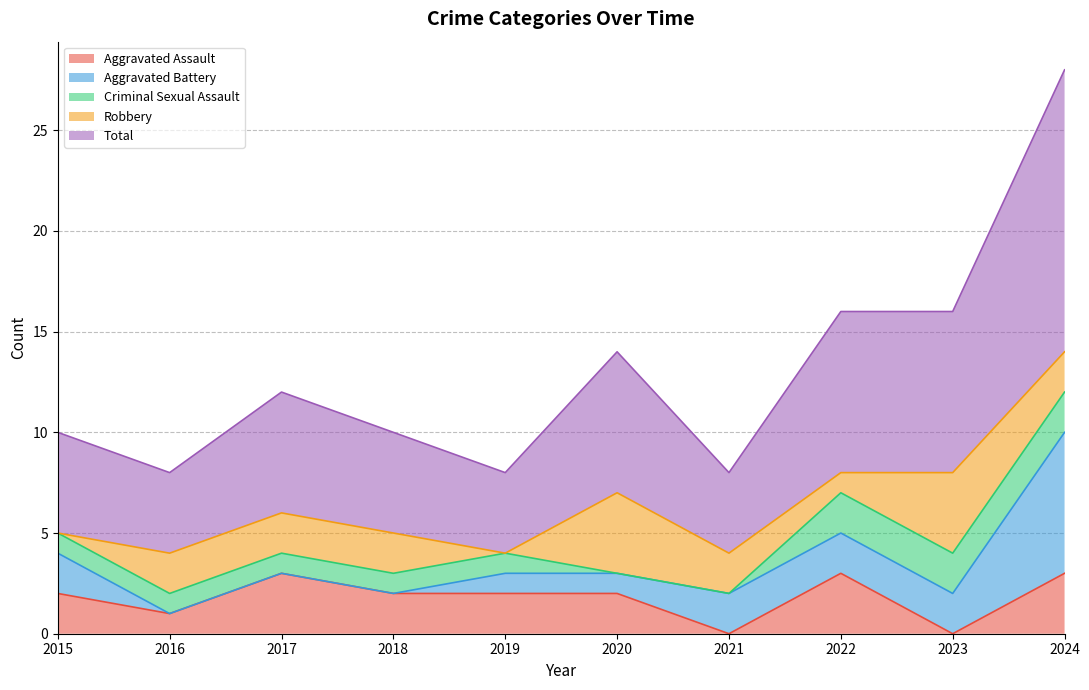

True or false: Total and Robbery intersect in this chart.

False